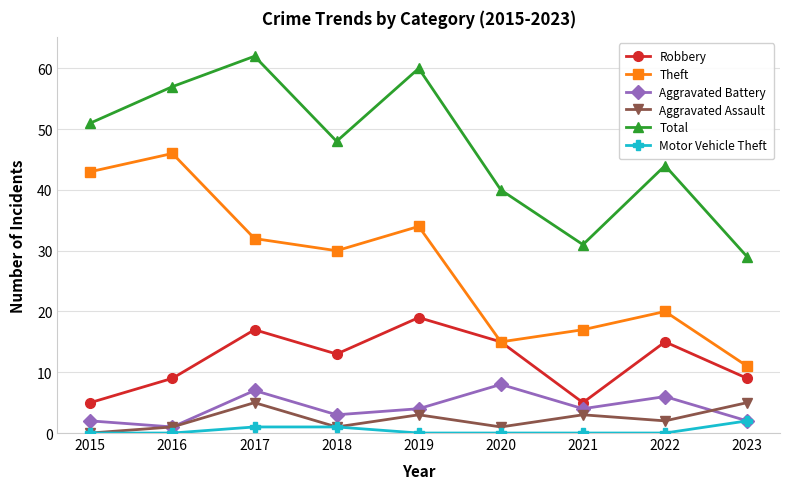

At which label is Aggravated Assault closest to 2?

2022